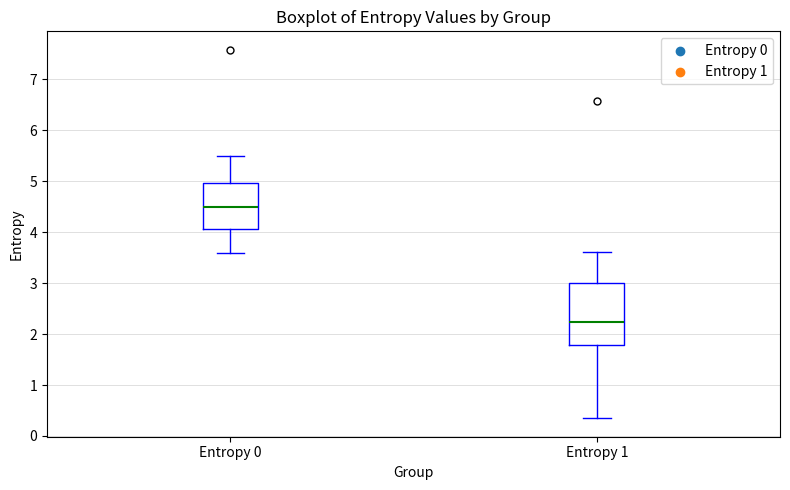

Where is the lower edge of the box for Entropy 0 on the y-axis? The values are not printed on the chart, so give them approximately, as read against the axis.

4.1